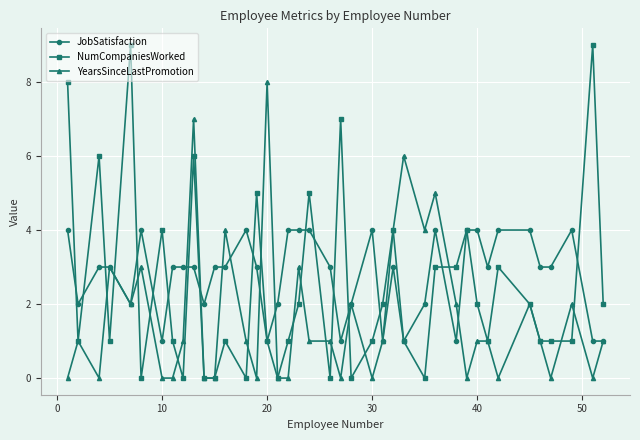

Rank the series by their average value, from highest to lowest.

JobSatisfaction, NumCompaniesWorked, YearsSinceLastPromotion